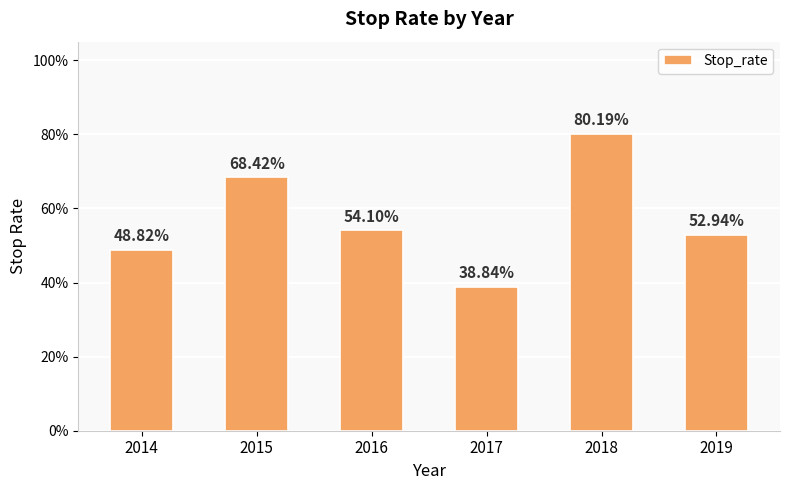

Where is the data nearest to the value 0?

2017